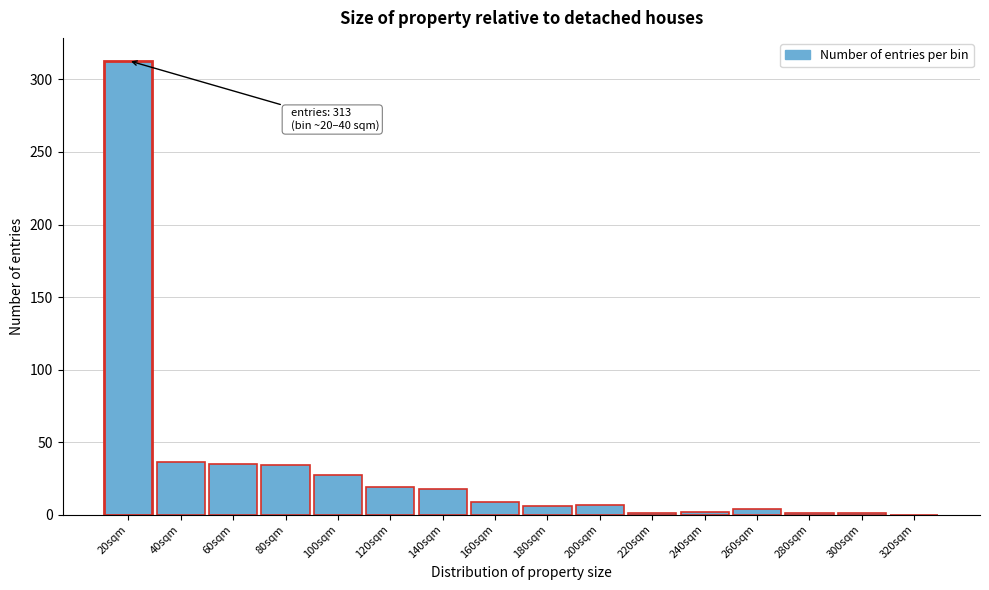

Approximately how many times larger is the value at 120sqm compared to 40sqm?

0.5